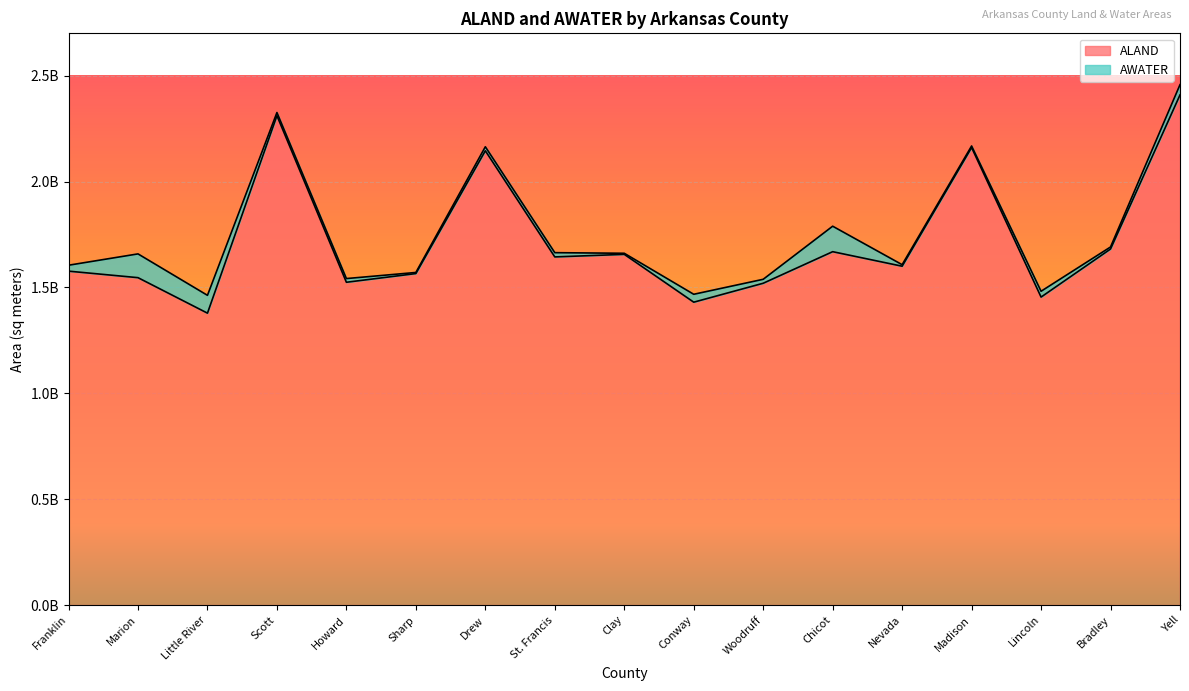

What is the sum of all values?

29273000651